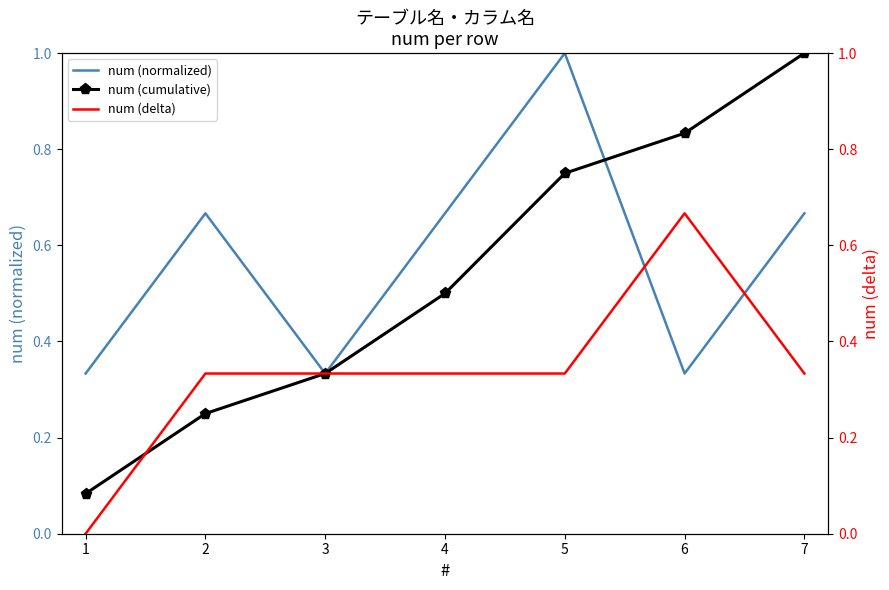

Which category has the lowest value in the num (delta) series?

1